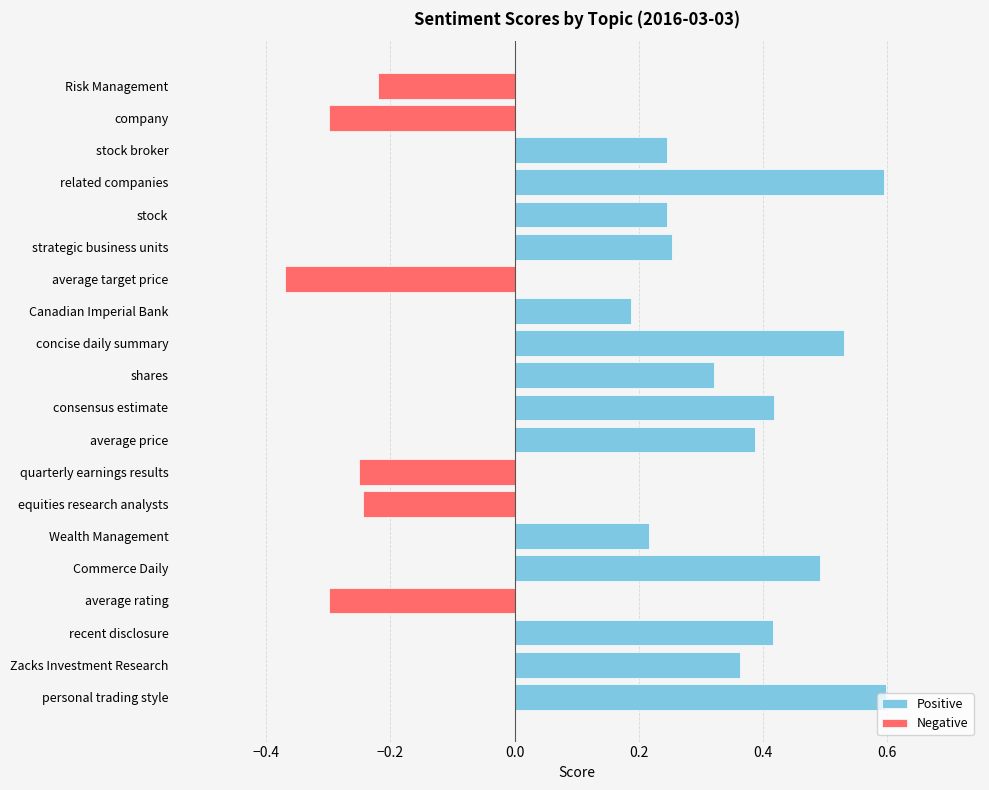

List the series in order of their peak value, highest first.

Positive, Negative